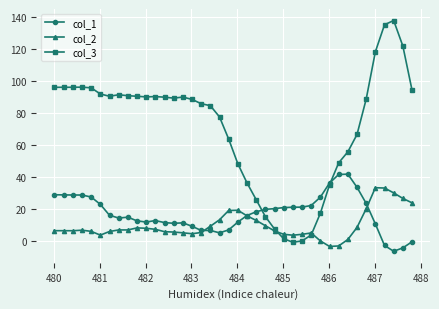

Which series has the widest spread of values?

col_3